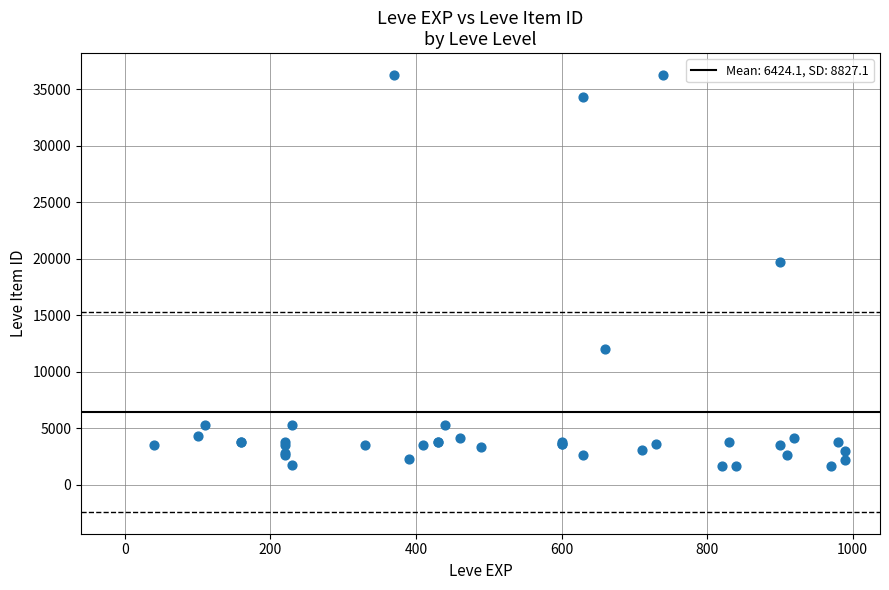

What Y value in the scatter plot is closest to 18967?

19744